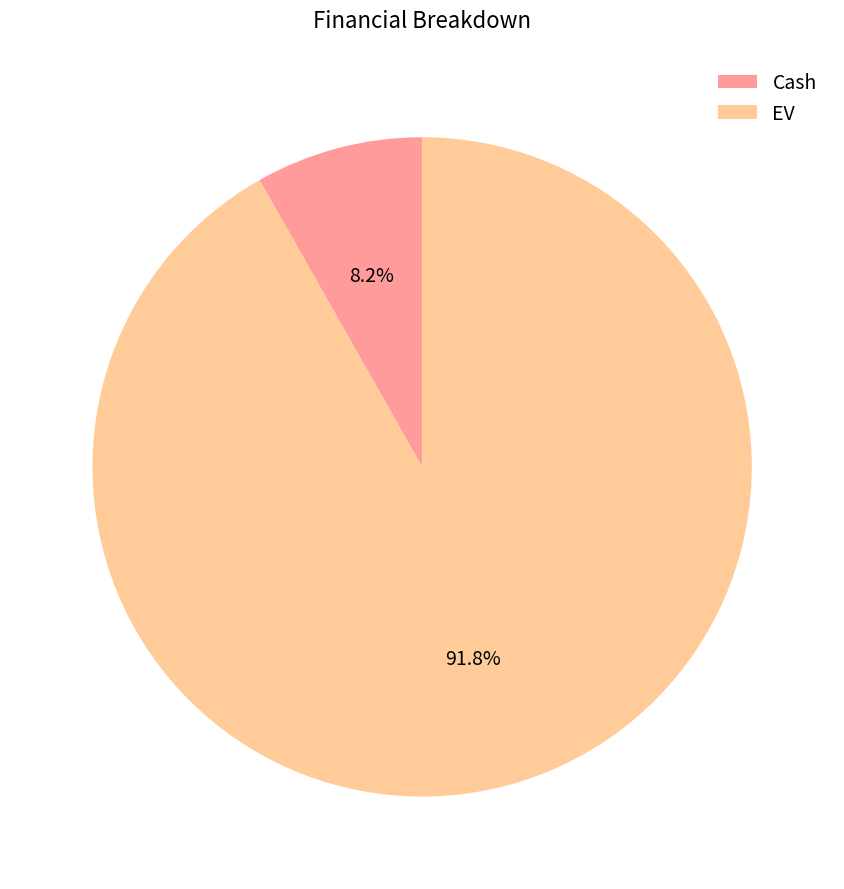

To the nearest percent, what portion does Cash represent?

8%